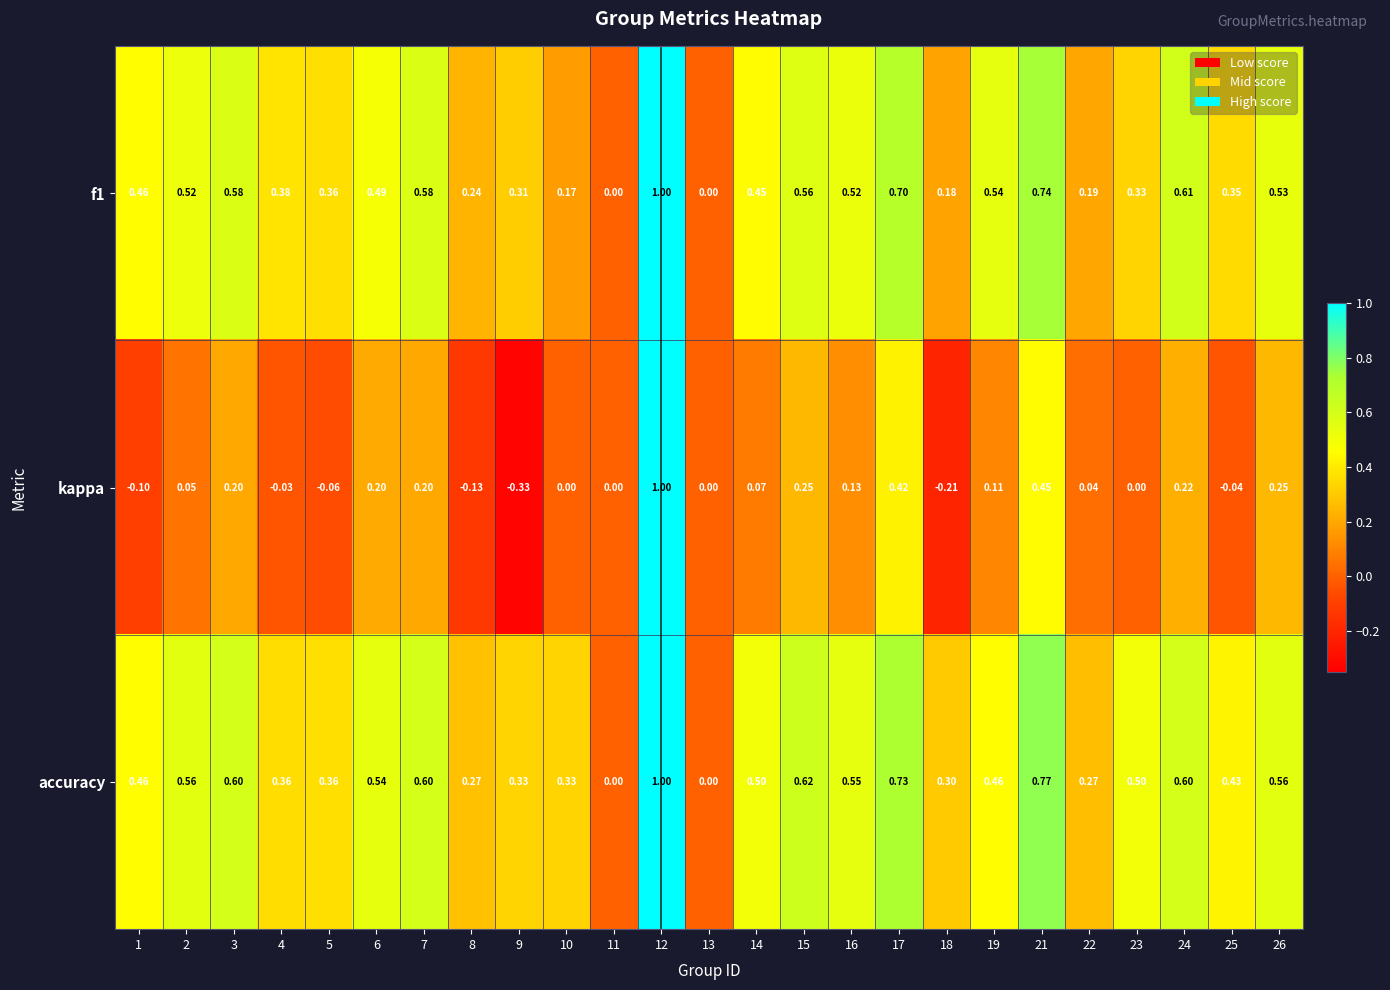

Which series changed the most between 9 and 10?

kappa